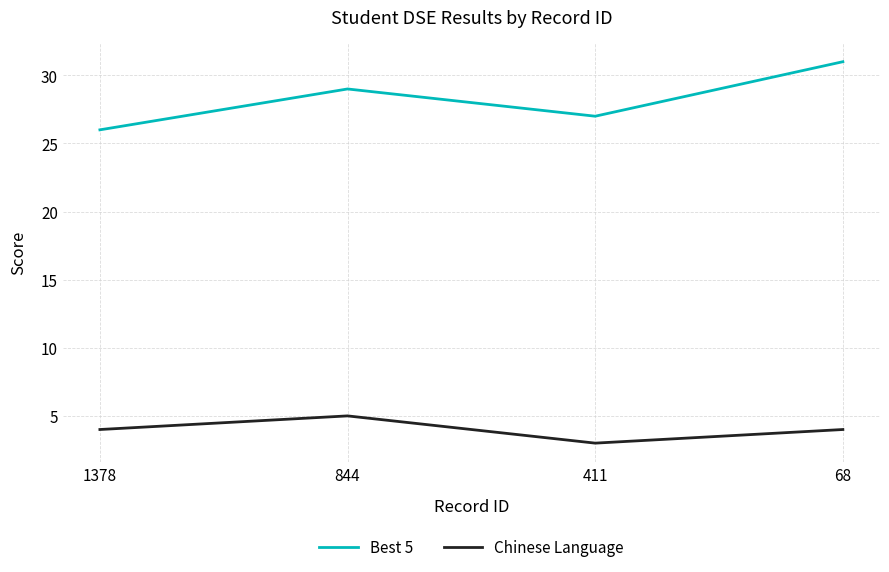

Which label corresponds to the smallest value in the chart?

411